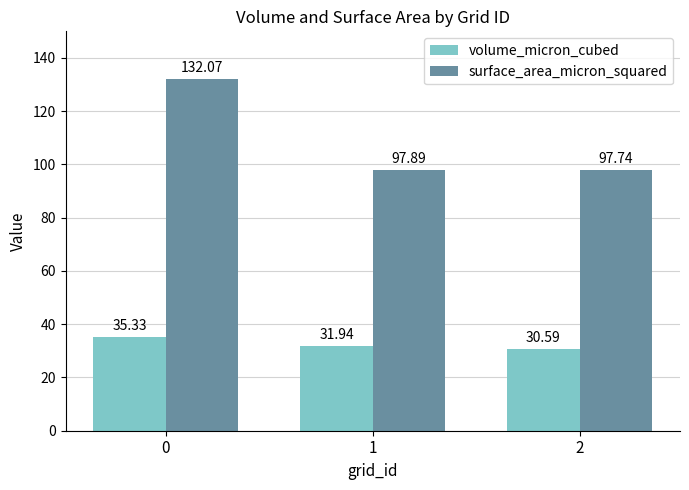

Reading left to right, extract all data points from this chart.

volume_micron_cubed: 35.3	31.9	30.6
surface_area_micron_squared: 132.1	97.9	97.7